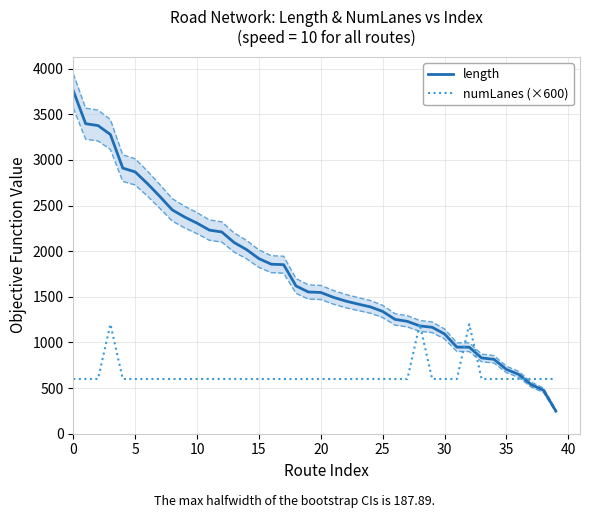

The value of numLanes (×600) at 5 is 600.0. True or false?

True